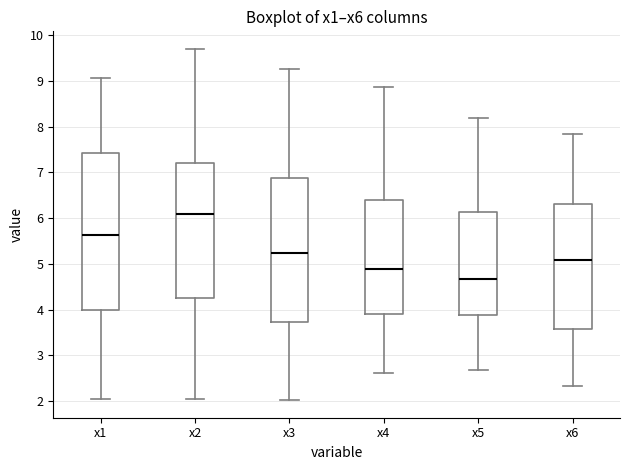

Where is the upper edge of the box for x2 on the y-axis? The values are not printed on the chart, so give them approximately, as read against the axis.

7.2